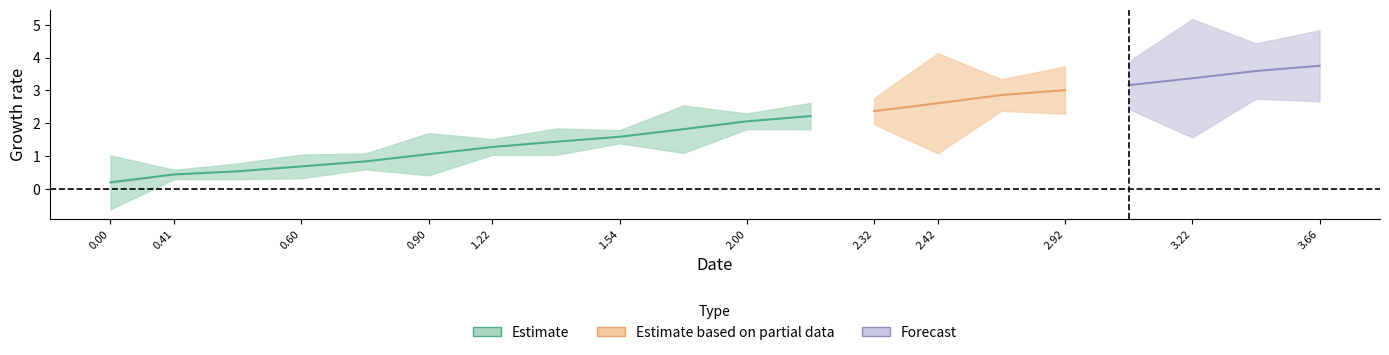

How many data points in col_2 are above 2?

9